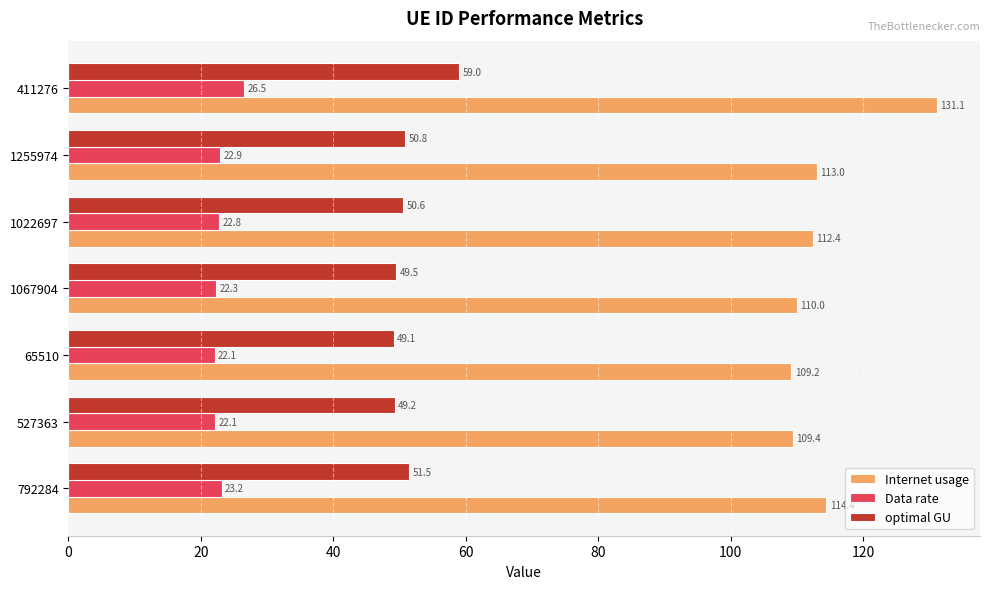

What is the difference between the second highest and minimum values in the optimal GU series?

2.4